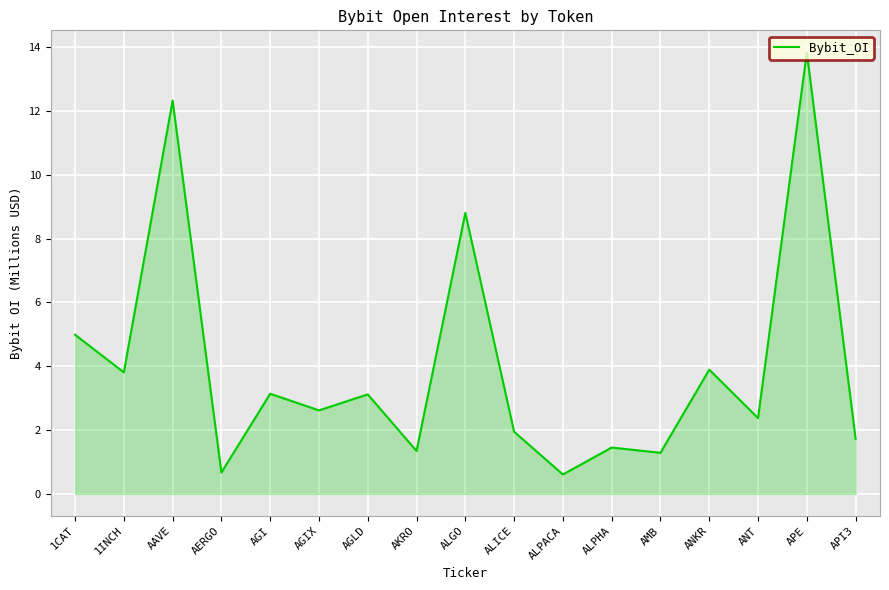

The value at AGI is 3.1. True or false?

True